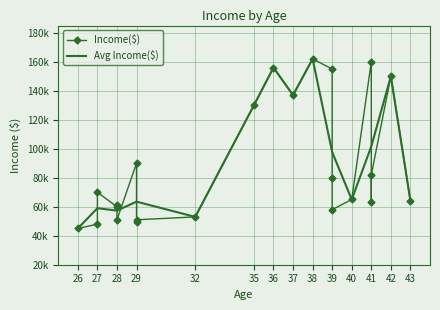

What is the approximate value at 26, to the nearest 10?

45000